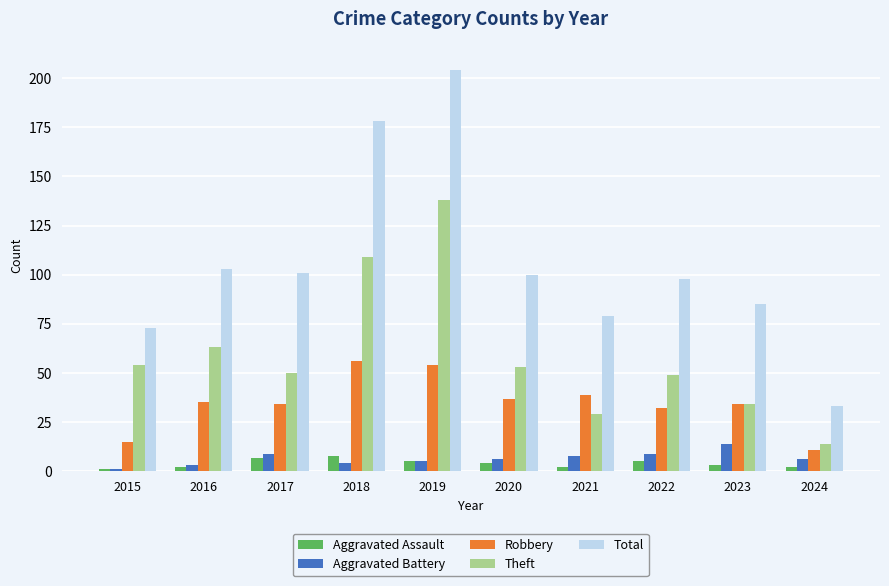

Does the chart contain any negative values?

No